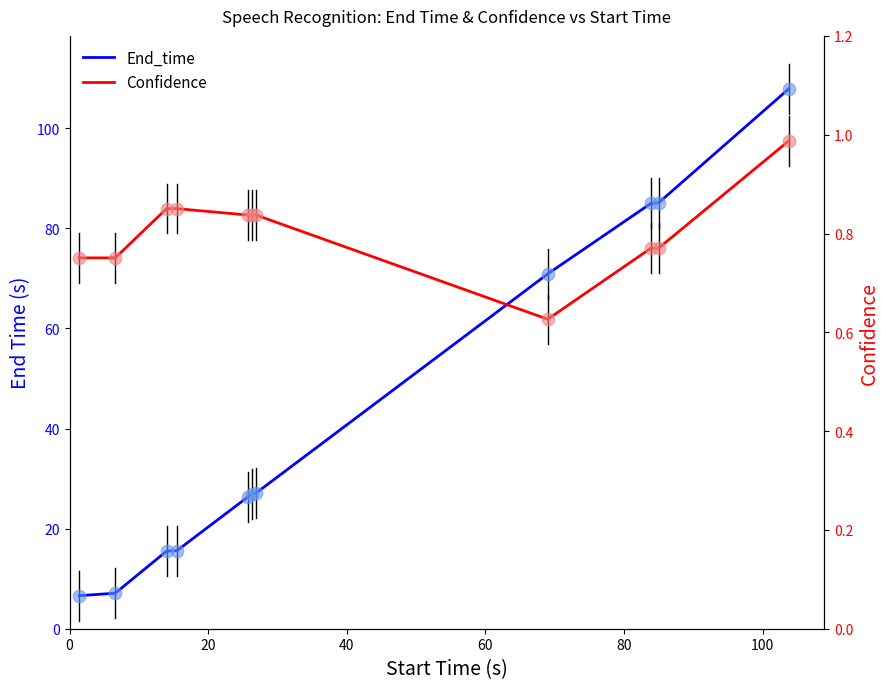

Is the value of Confidence at 20 greater than the value of End_time at 40?

No